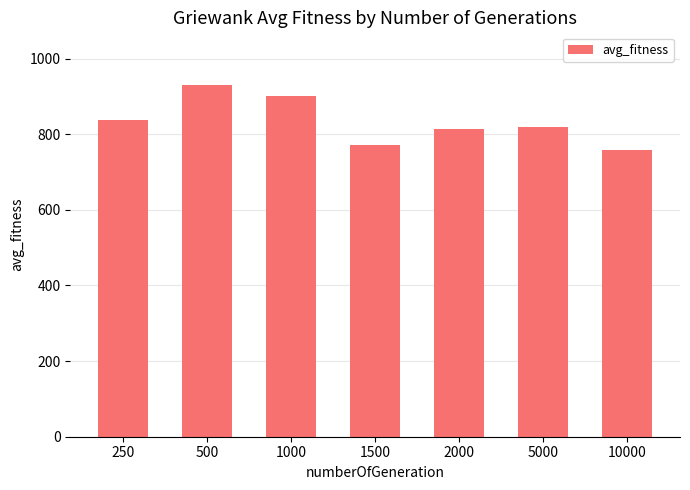

The chart shows a value of 757.2 at 10000. True or false?

True